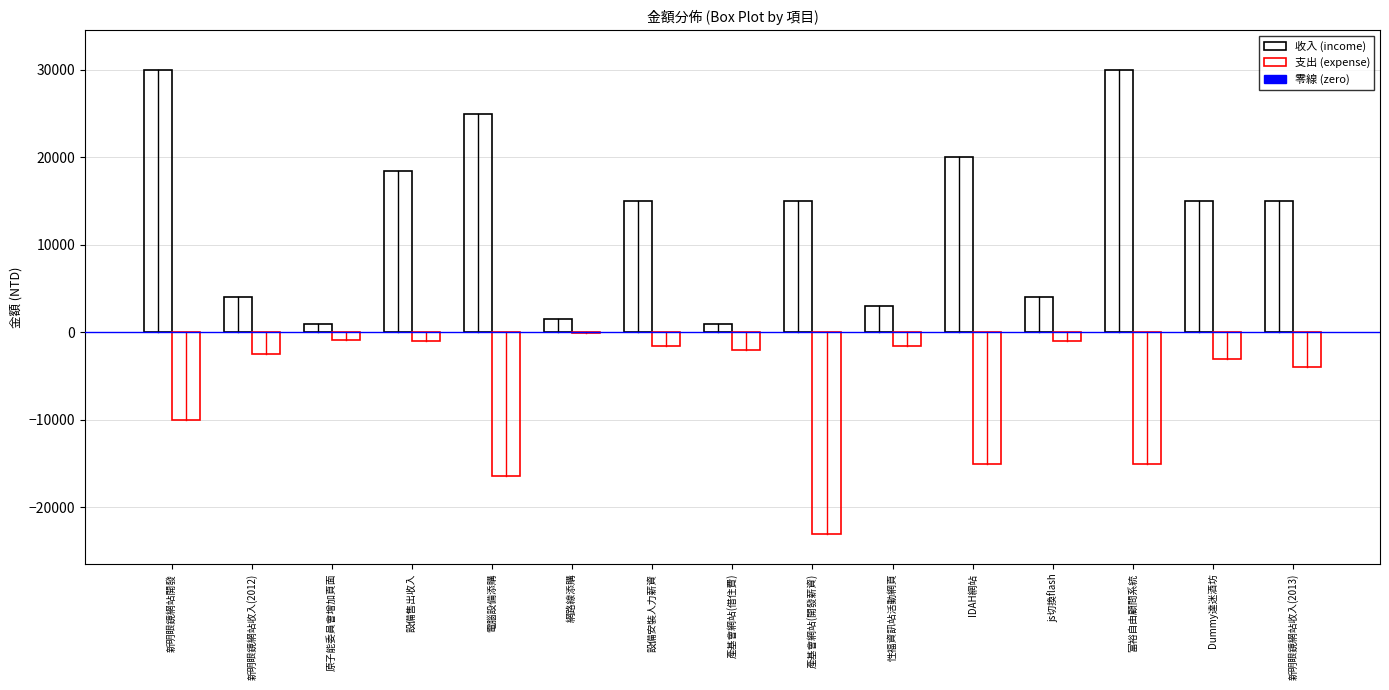

Are the bars grouped side by side (vs. stacked)?

Yes